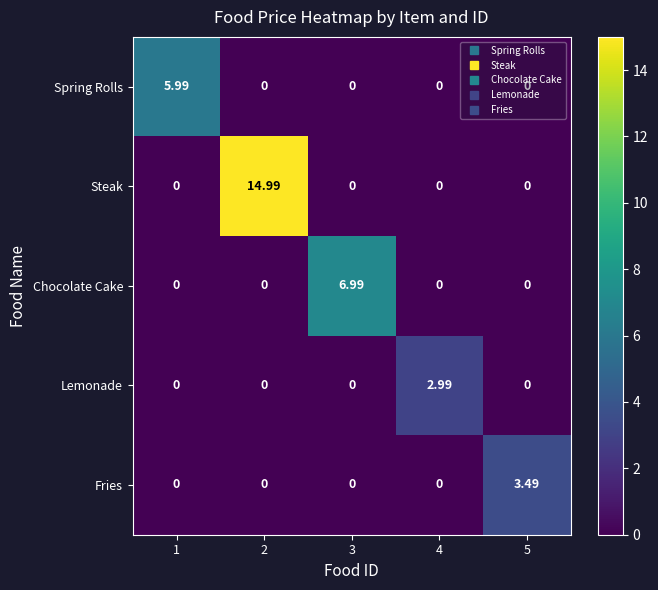

Rank the series by their maximum value, from highest to lowest.

Steak, Chocolate Cake, Spring Rolls, Fries, Lemonade